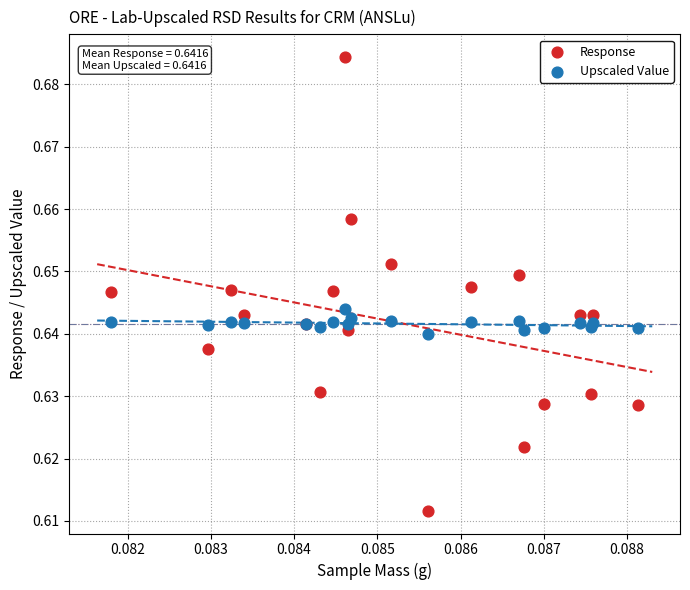

Which series contains the lowest Y value?

Response